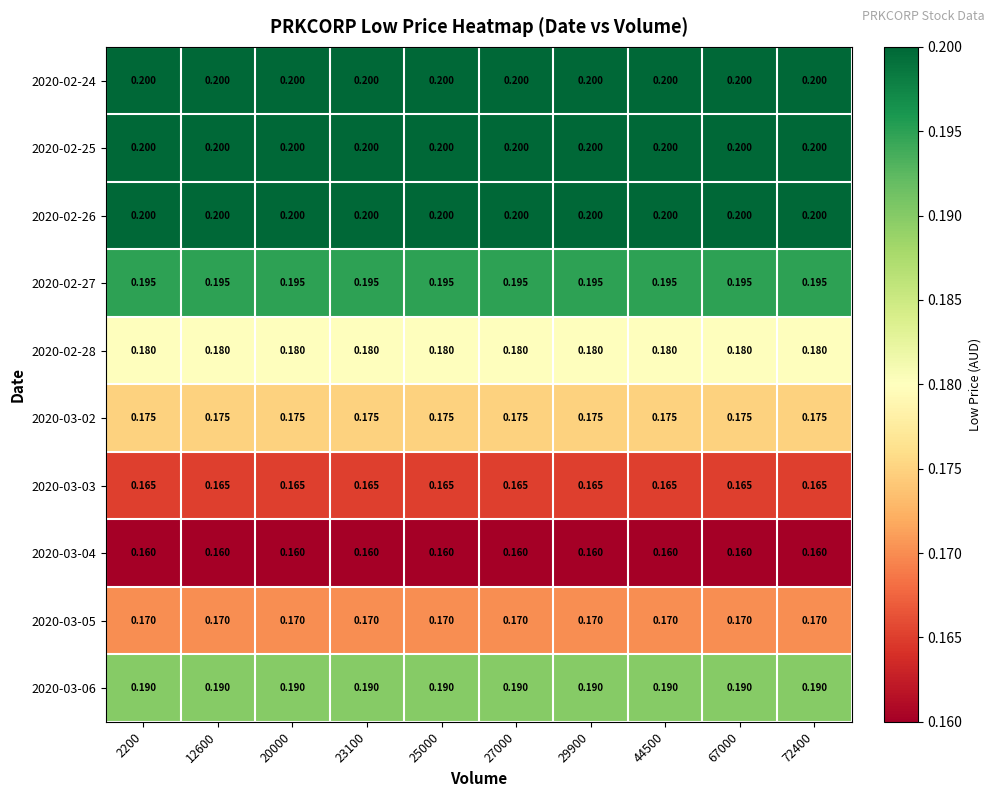

Is the value of 2020-03-03 at 44500 greater than the value of 2020-02-27 at 29900?

No